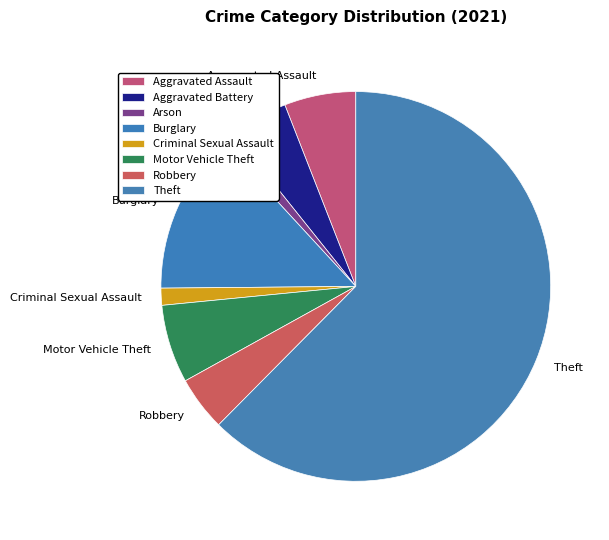

The Arson slice represents 14% of the pie. True or false?

False